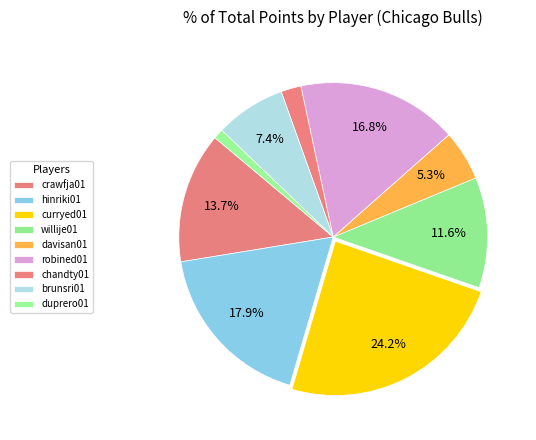

Count the number of slices in the pie.

9